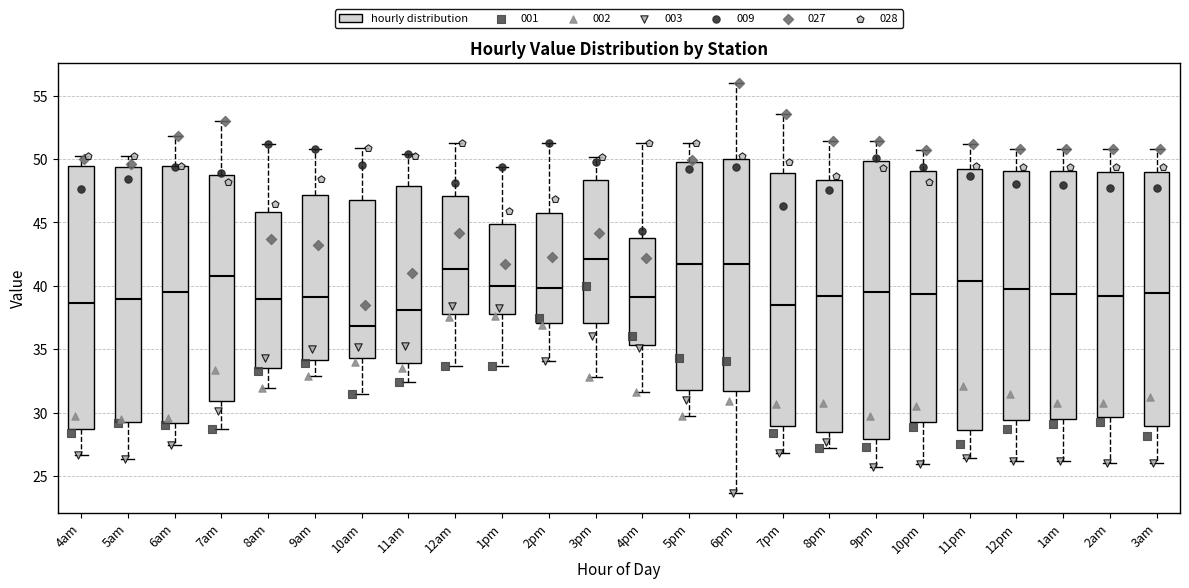

Where does the median line of the box for 2am sit on the y-axis? The values are not printed on the chart, so give them approximately, as read against the axis.

39.0